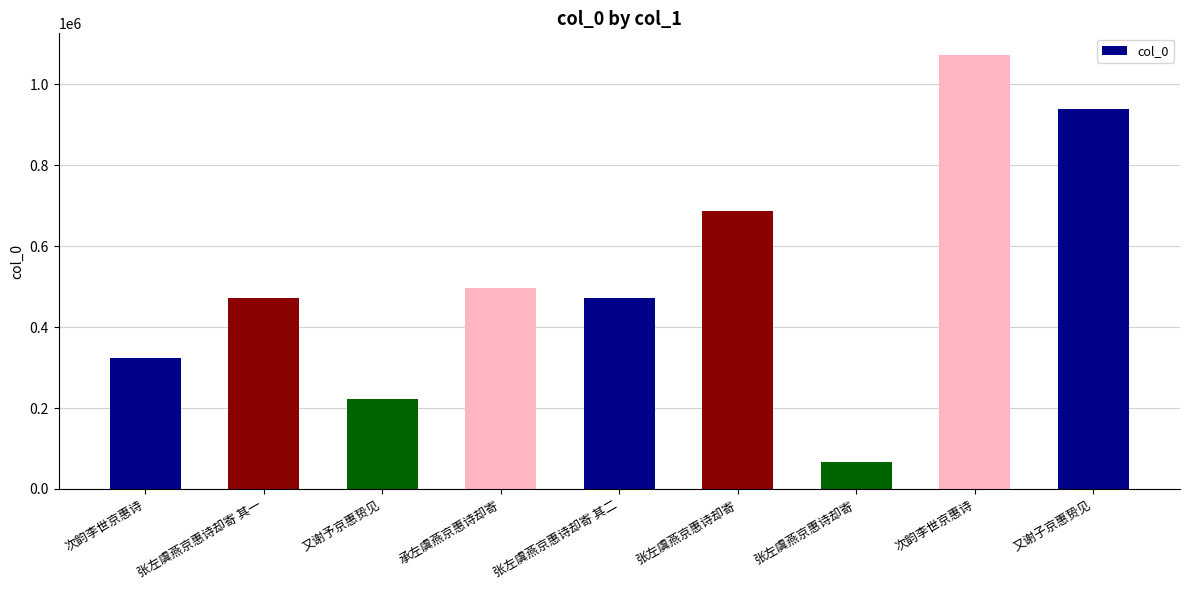

Count the number of categories in the chart.

9